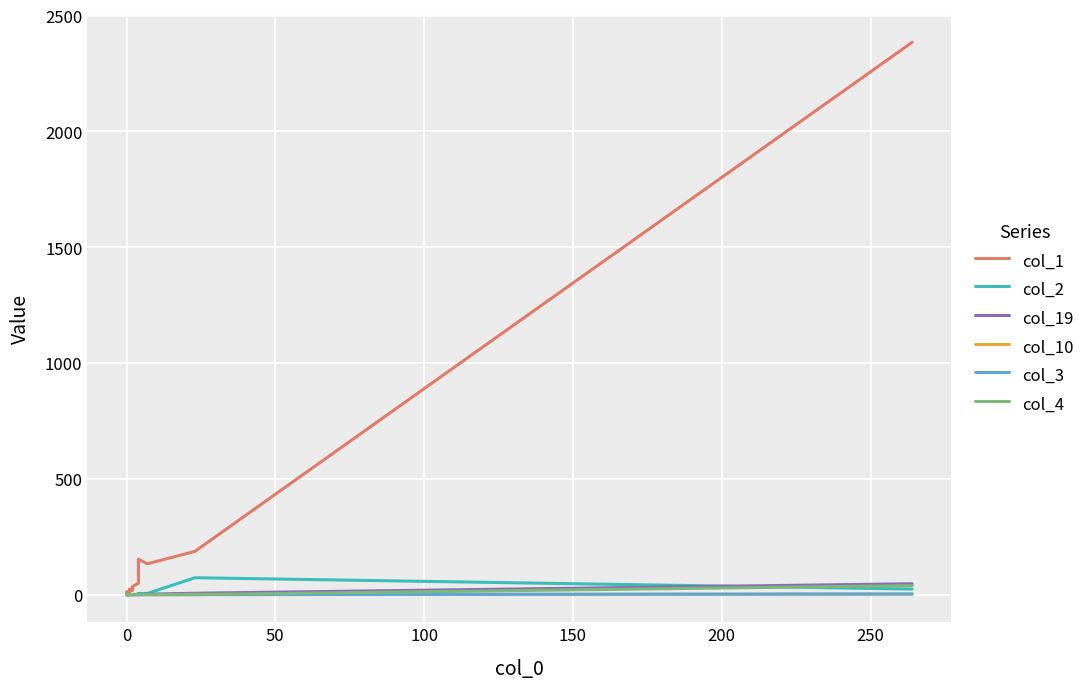

True or false: col_4 and col_19 cross at least once.

False